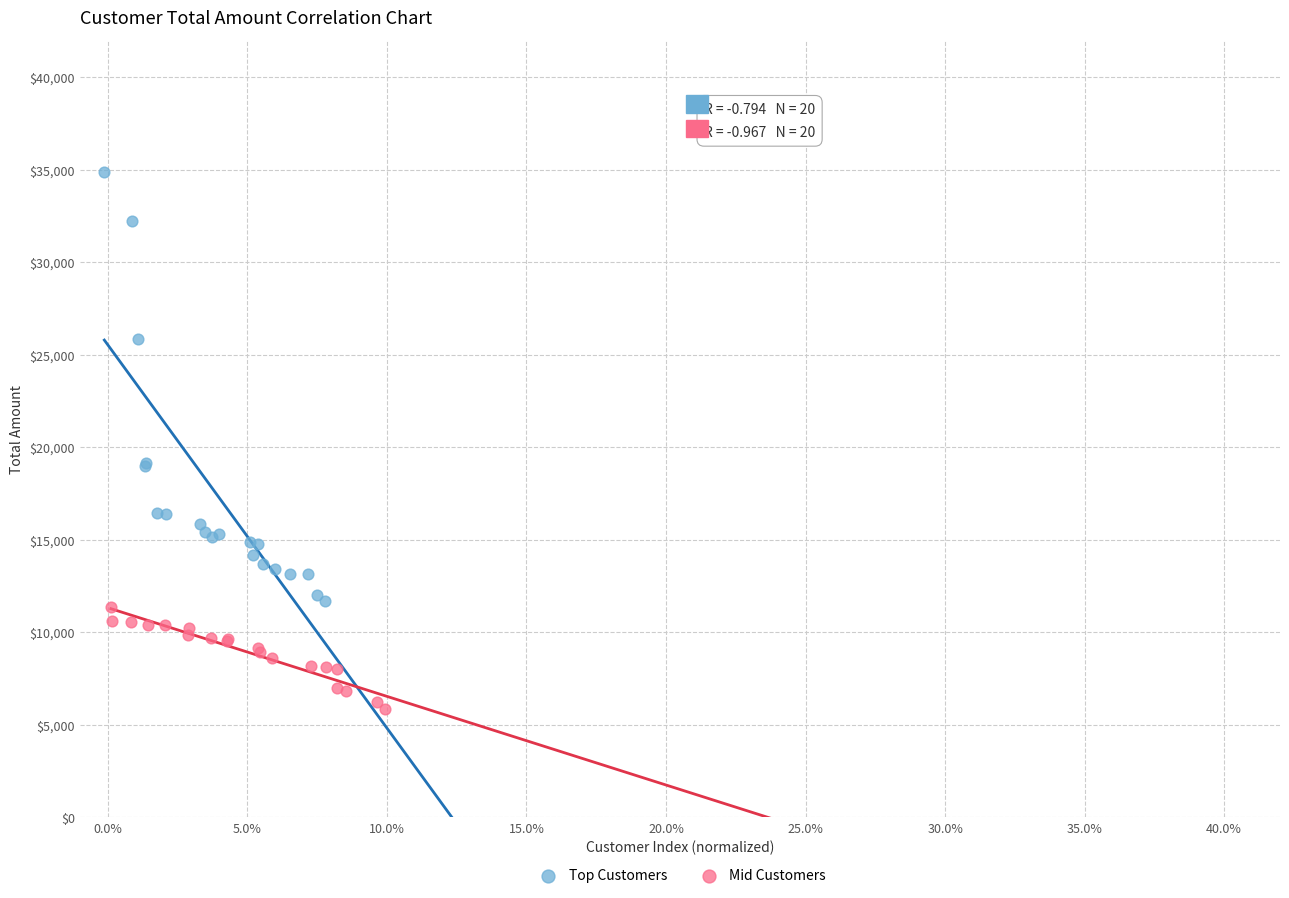

Which series reaches the maximum Y coordinate?

Top Customers